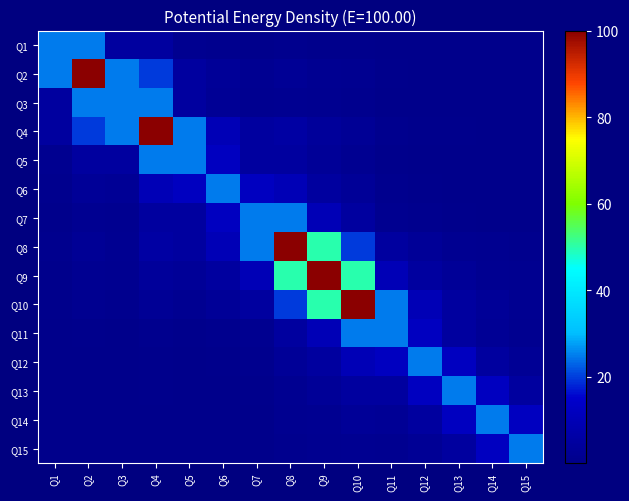

Which label corresponds to the largest value in the chart?

Q2